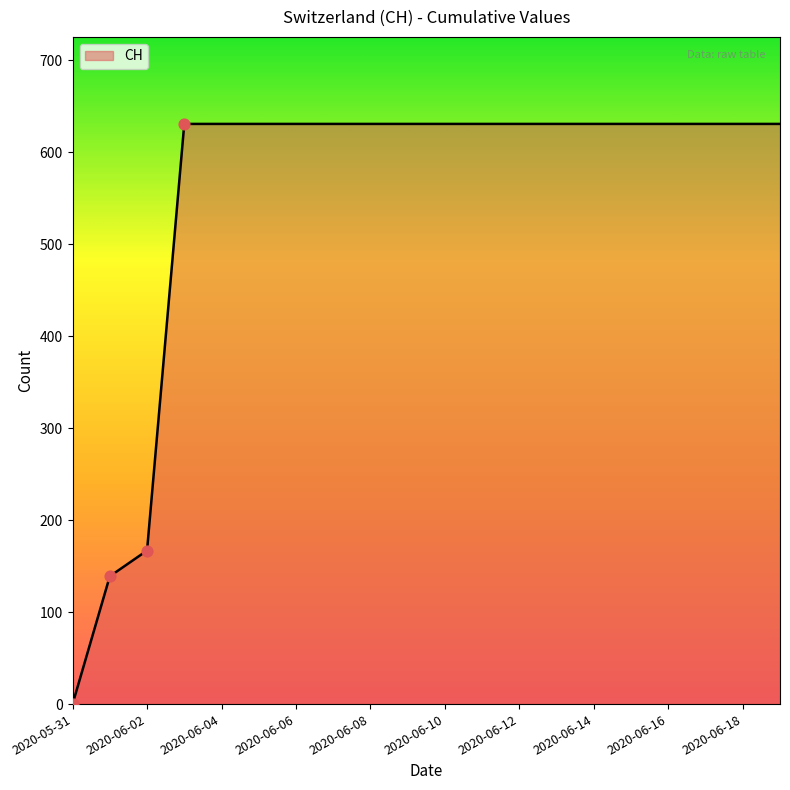

What is the difference between the maximum and minimum values?

631